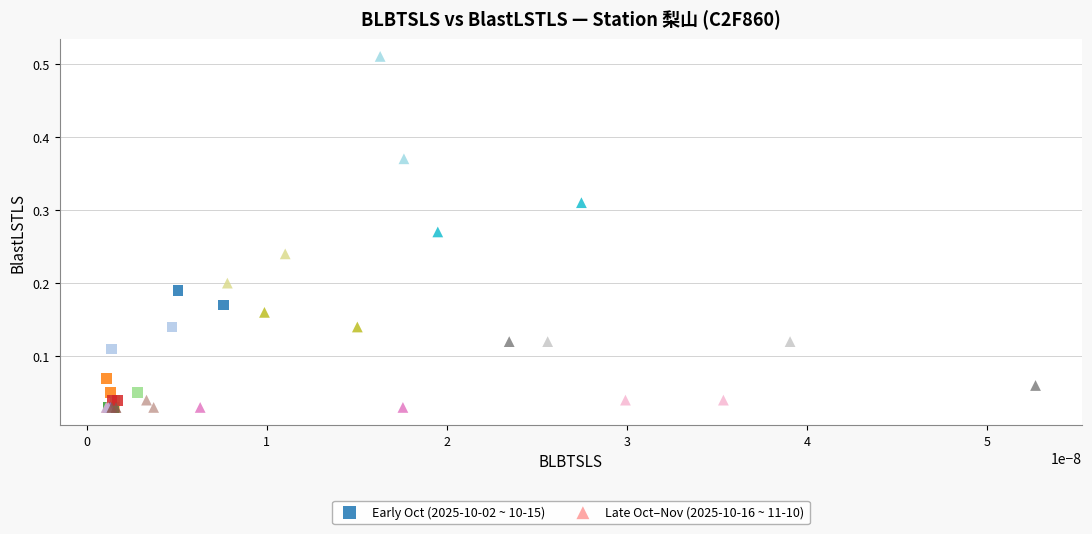

Which series contains the highest Y value?

Late Oct–Nov (2025-10-16 ~ 11-10)